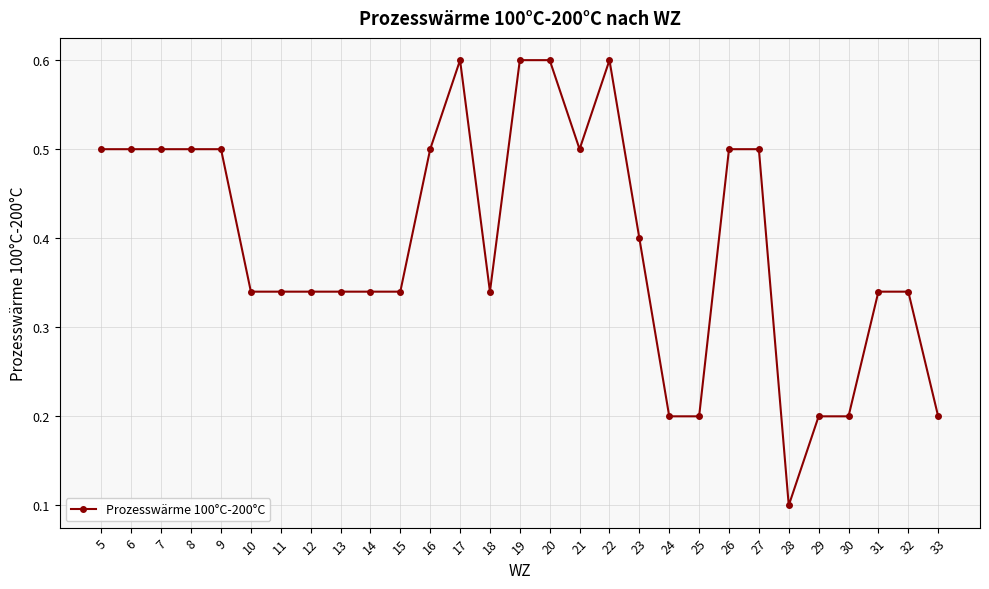

Count the values in the range 0 to 1.

29